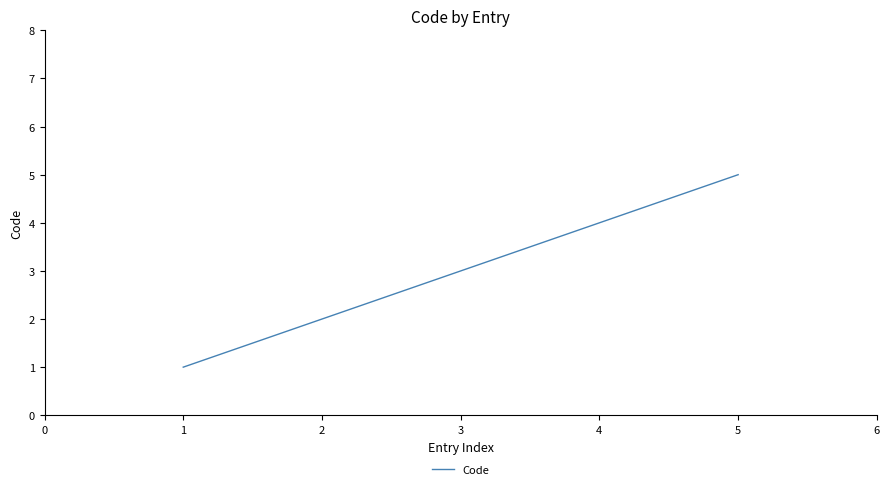

Count the values in the range 2 to 4.

3